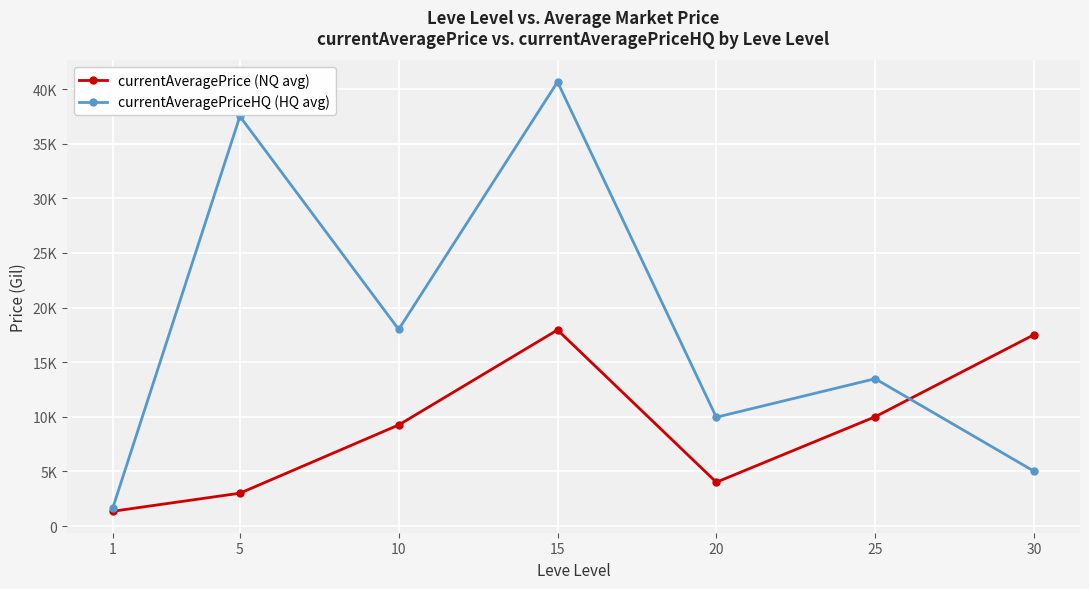

Reading left to right, list all the values displayed in this chart.

currentAveragePrice (NQ avg): 1=1351.1	5=3004.0	10=9252.0	15=17950.0	20=4008.0	25=10000.0	30=17509.5
currentAveragePriceHQ (HQ avg): 1=1670.4	5=37505.0	10=18000.0	15=40653.6	20=9959.5	25=13483.3	30=5018.0